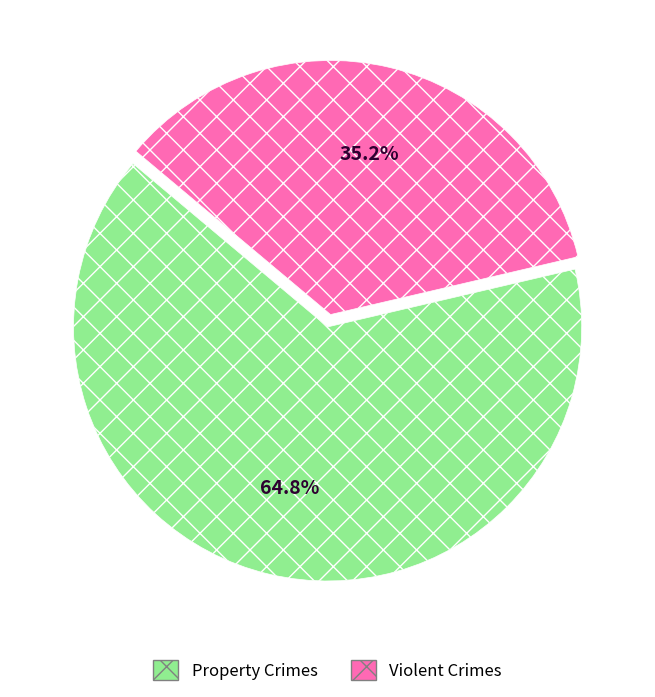

Which slice represents more than half of the pie?

Property Crimes